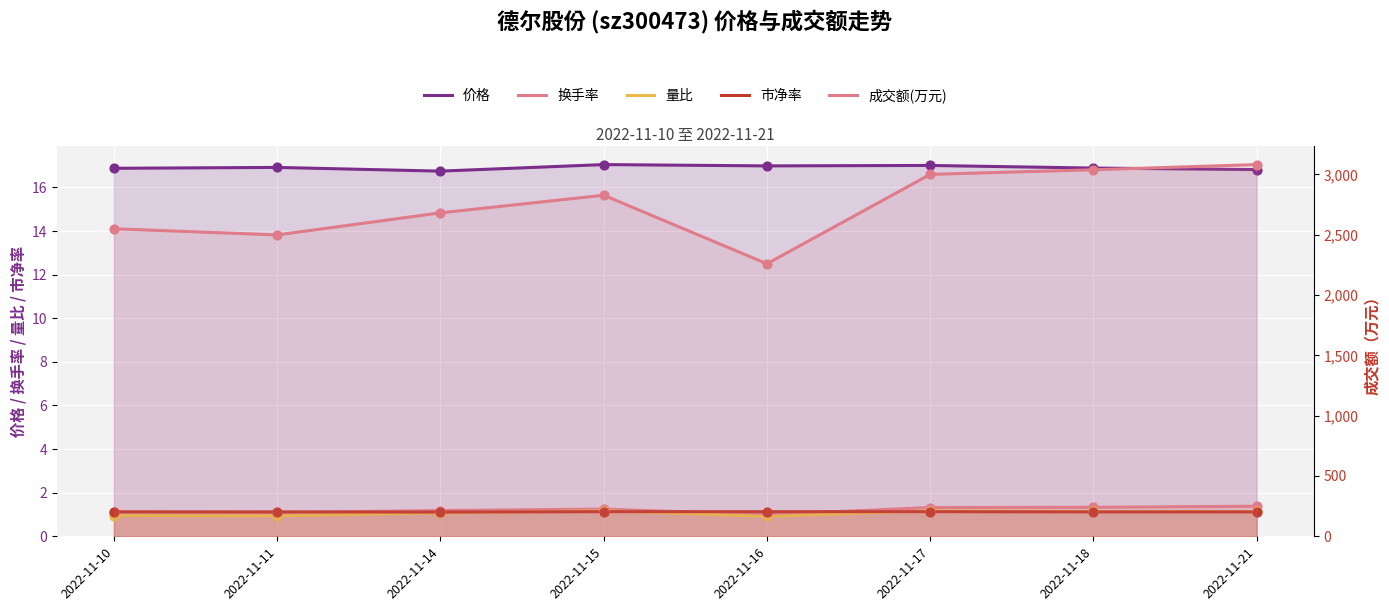

What are all the series names shown in the legend?

价格, 换手率, 量比, 市净率, 成交额(万元)